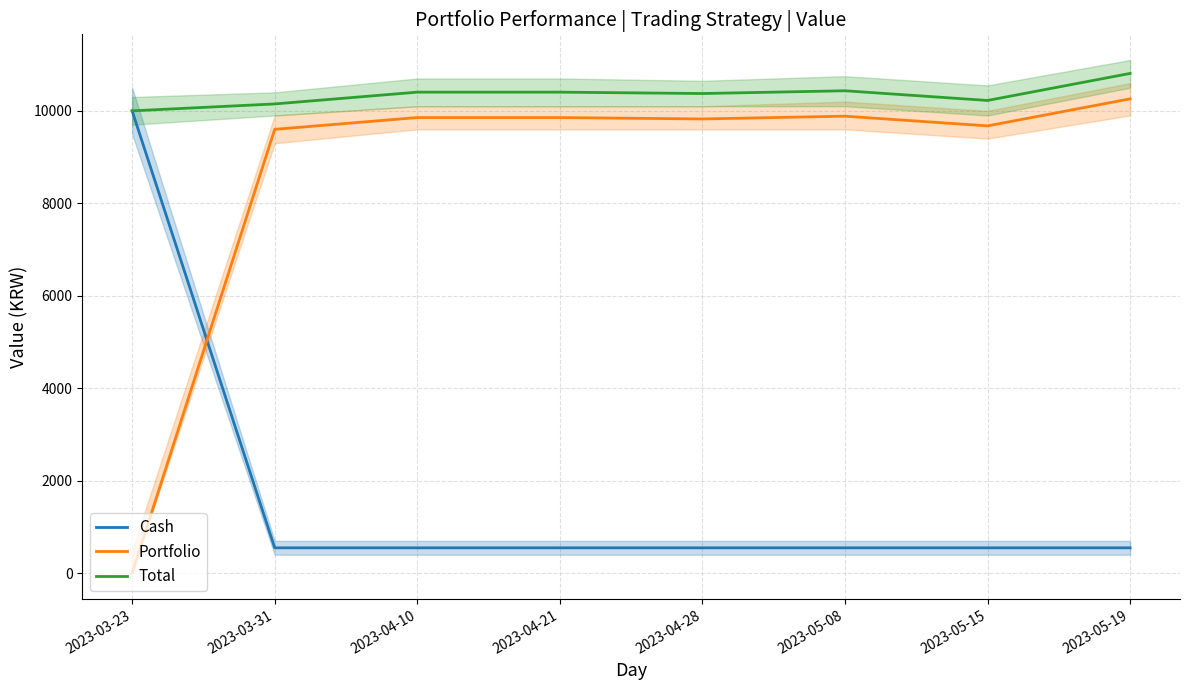

What is the maximum value for Portfolio?

10260.0